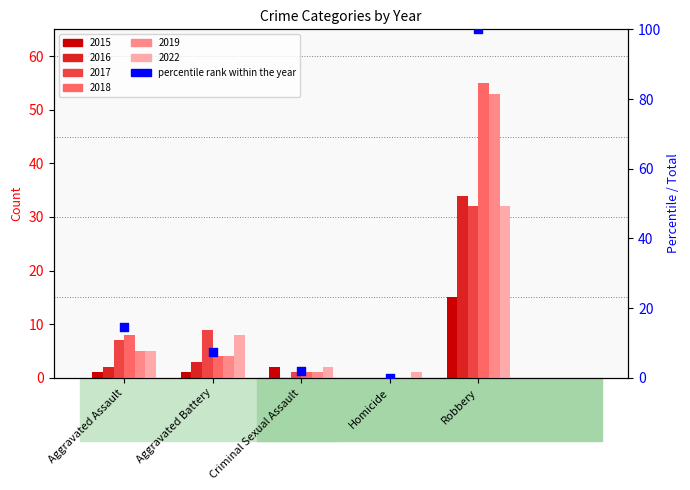

Between Aggravated Battery and Homicide, which is larger?

Aggravated Battery